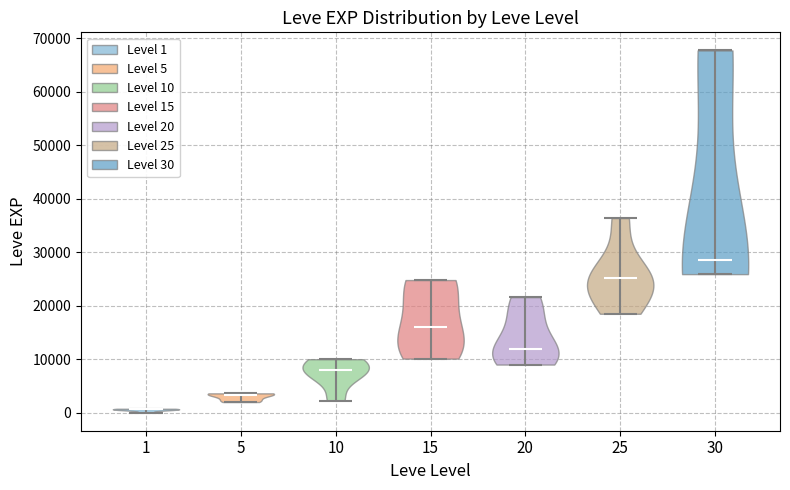

Reading left to right, read every violin against the y-axis: where its median line is, and the lowest and highest points it reaches. The values are not printed on the chart, so give them approximately, as read against the axis.

1: median line 1000, lowest point 0, highest point 1000
5: median line 3000, lowest point 2000, highest point 4000
10: median line 8000, lowest point 2000, highest point 10000
15: median line 16000, lowest point 10000, highest point 25000
20: median line 12000, lowest point 9000, highest point 22000
25: median line 25000, lowest point 18000, highest point 36000
30: median line 29000, lowest point 26000, highest point 68000